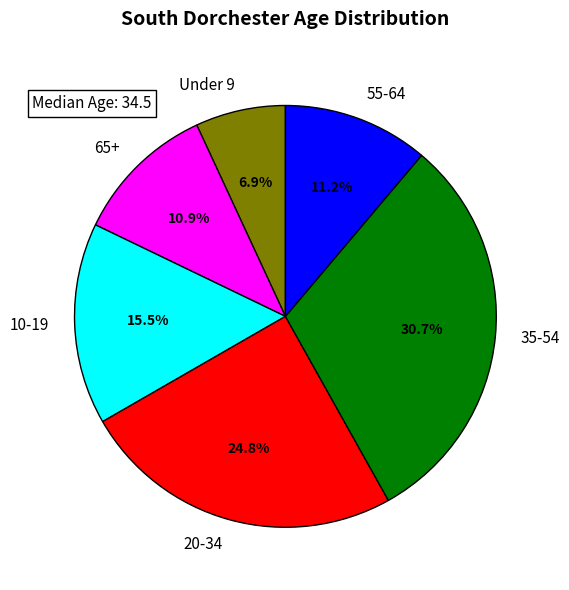

Which has a higher value, 20-34 or Under 9?

20-34